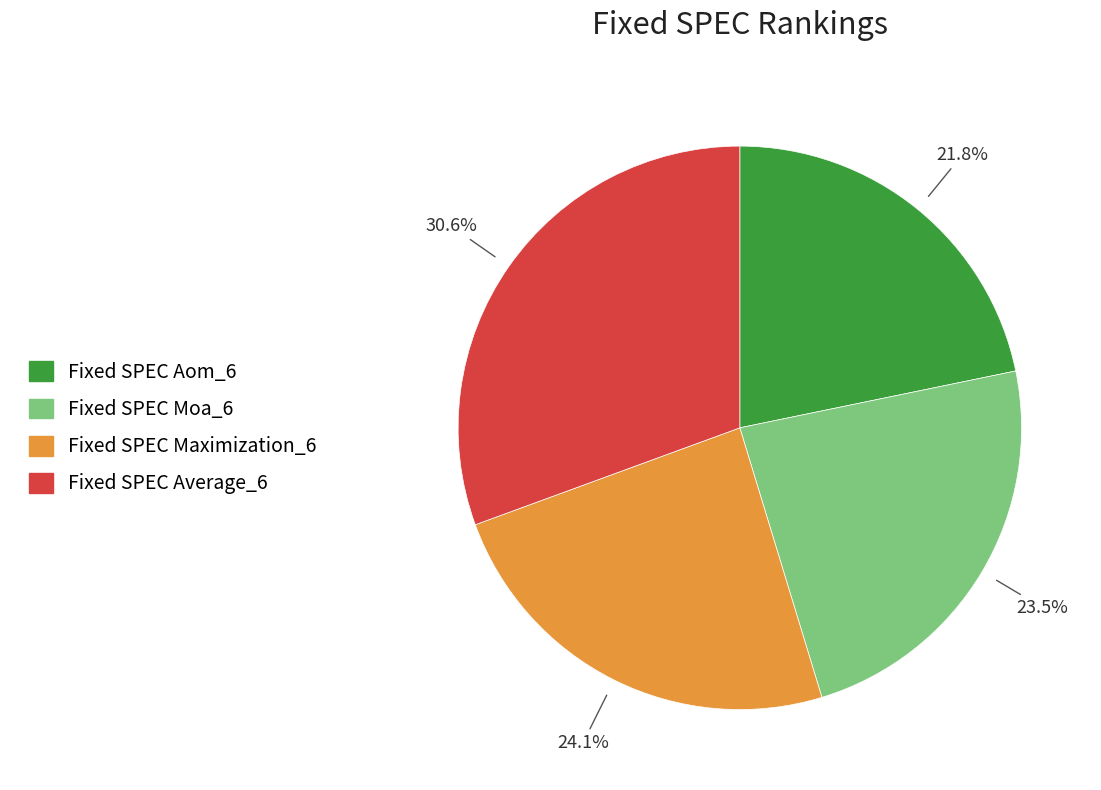

What is the total percentage of Fixed SPEC Average_6 and Fixed SPEC Maximization_6?

54.7%